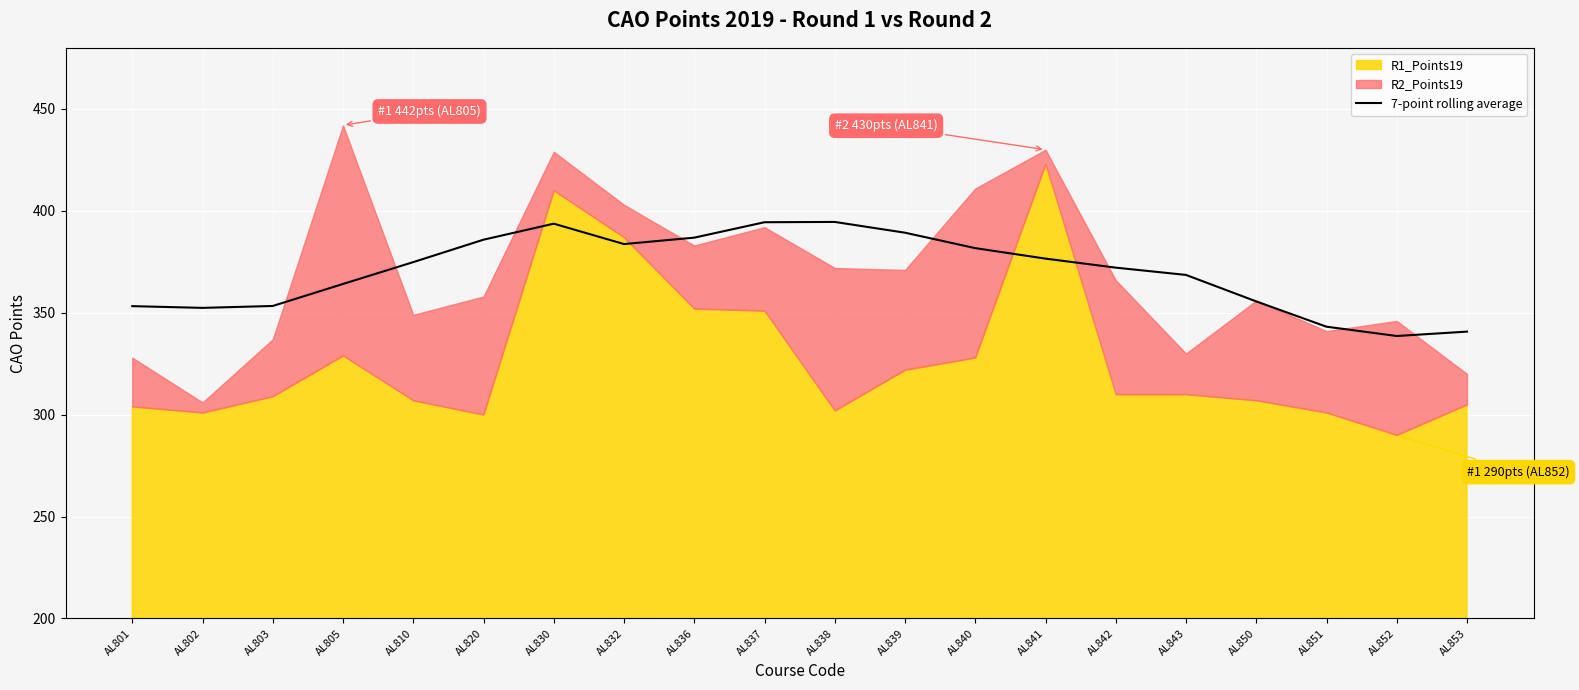

What is the value of the 13th point from the left?

381.7